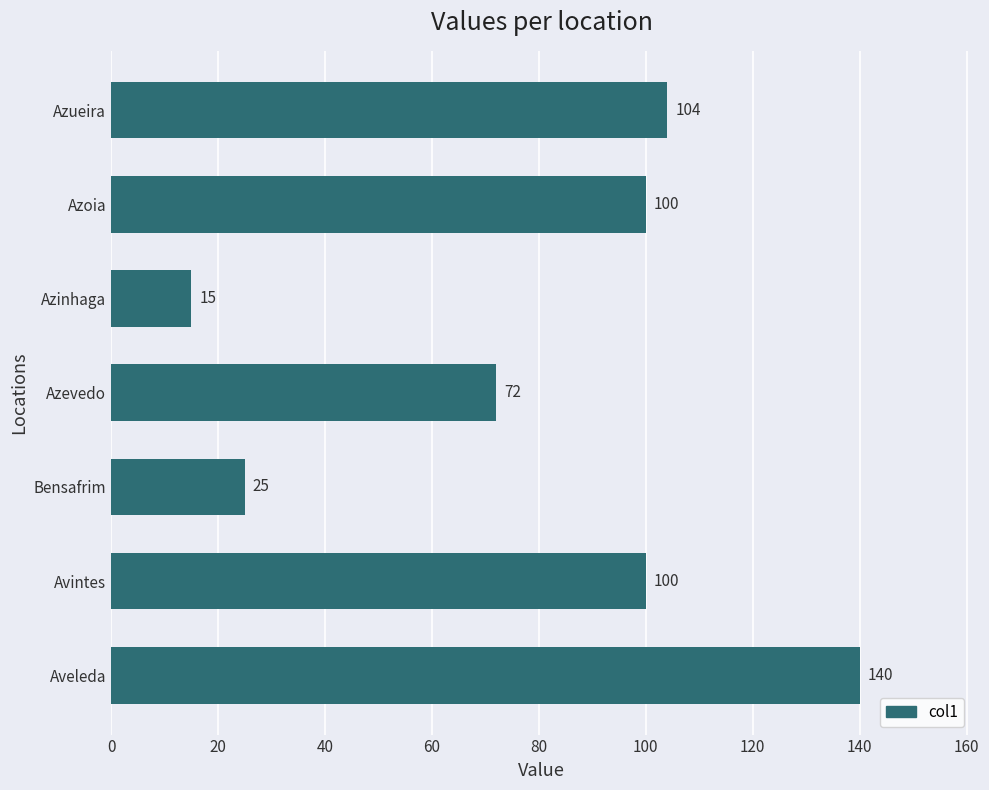

How many bars are there in total?

7